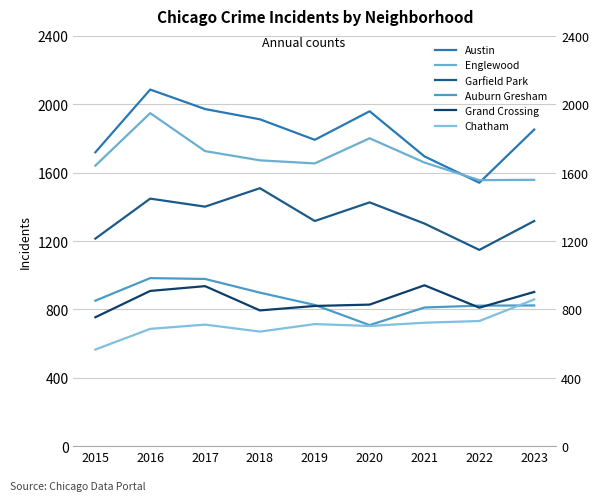

The Auburn Gresham series shows 537 at 2015. True or false?

False